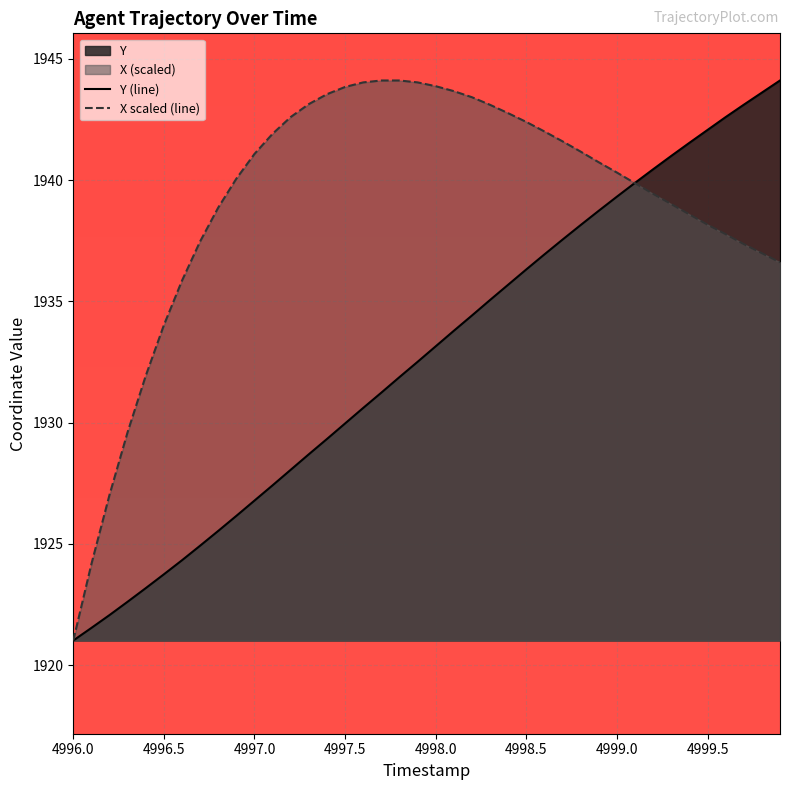

What is the value of the Y (line) point at the 17th from the left?

1930.6